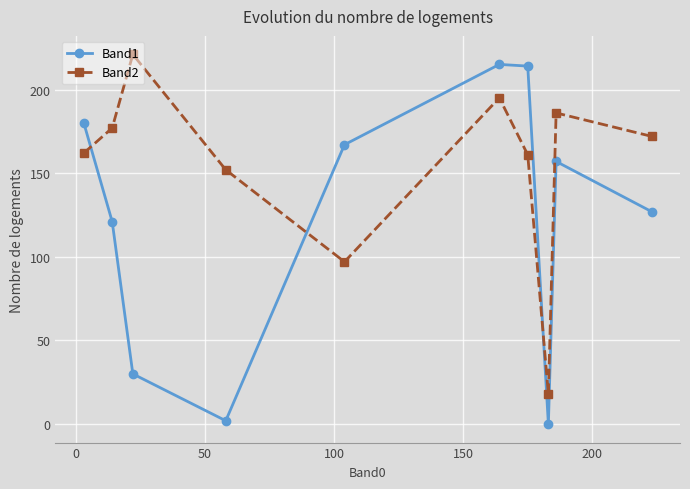

What are all the series names shown in the legend?

Band1, Band2